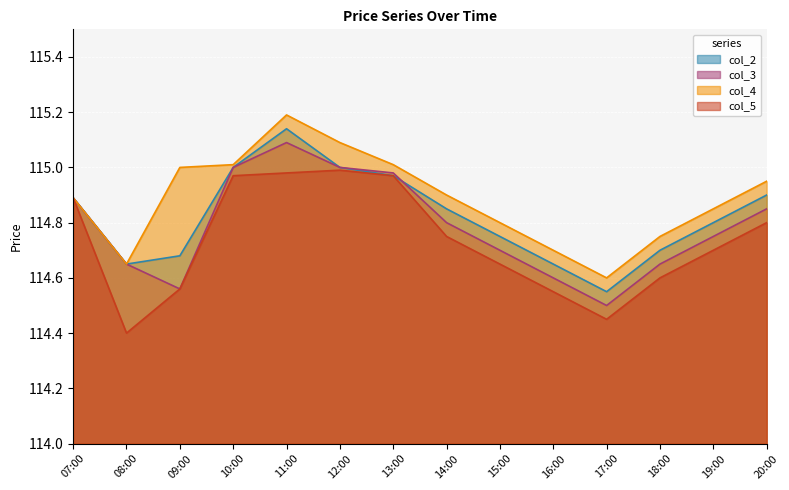

What is the difference between the col_4 values at 18:00 and 20:00?

0.2